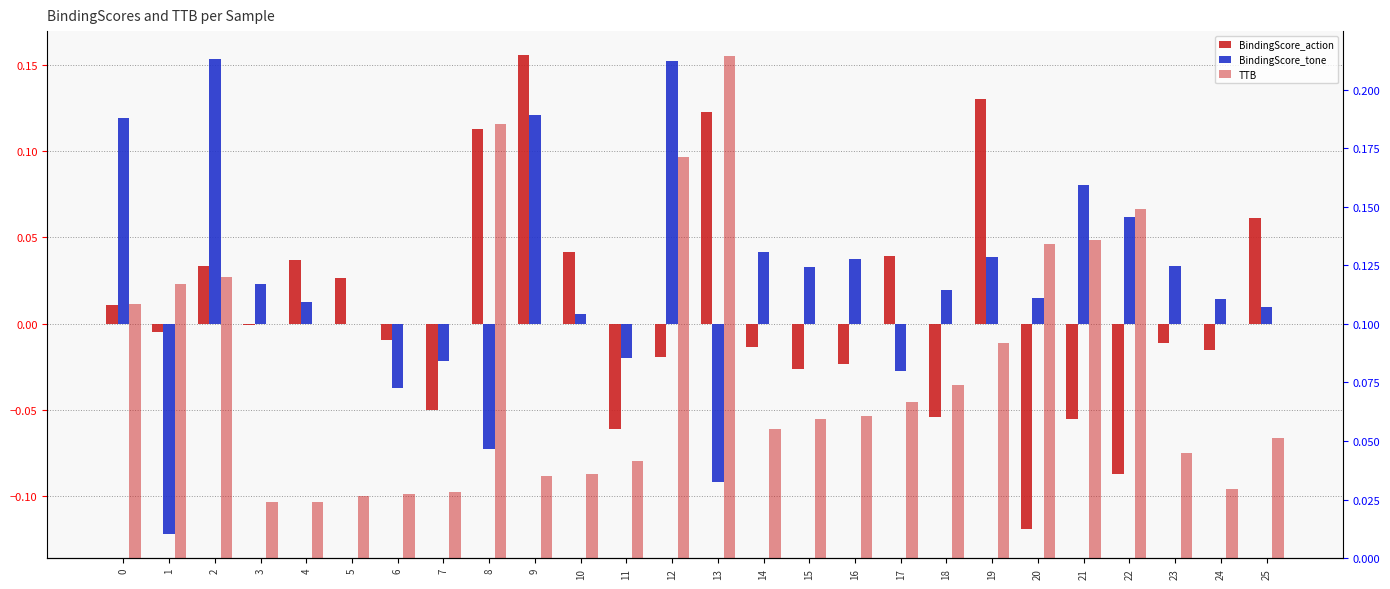

List the series in order of their overall mean, highest first.

TTB, BindingScore_tone, BindingScore_action